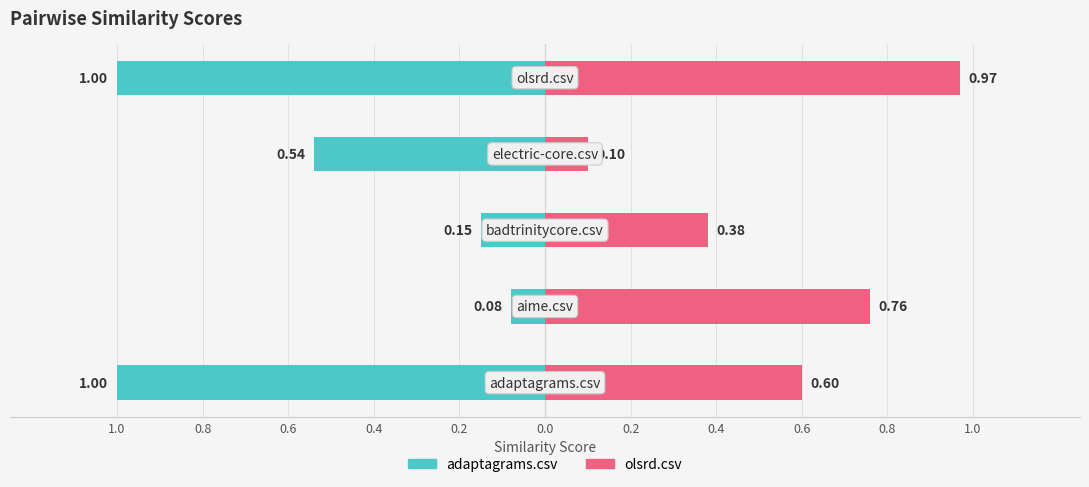

Reading right to left, what are all the values shown in this chart?

adaptagrams.csv: olsrd.csv=1.0	electric-core.csv=0.5	badtrinitycore.csv=0.1	aime.csv=0.1	adaptagrams.csv=1.0
olsrd.csv: olsrd.csv=1.0	electric-core.csv=0.1	badtrinitycore.csv=0.4	aime.csv=0.8	adaptagrams.csv=0.6